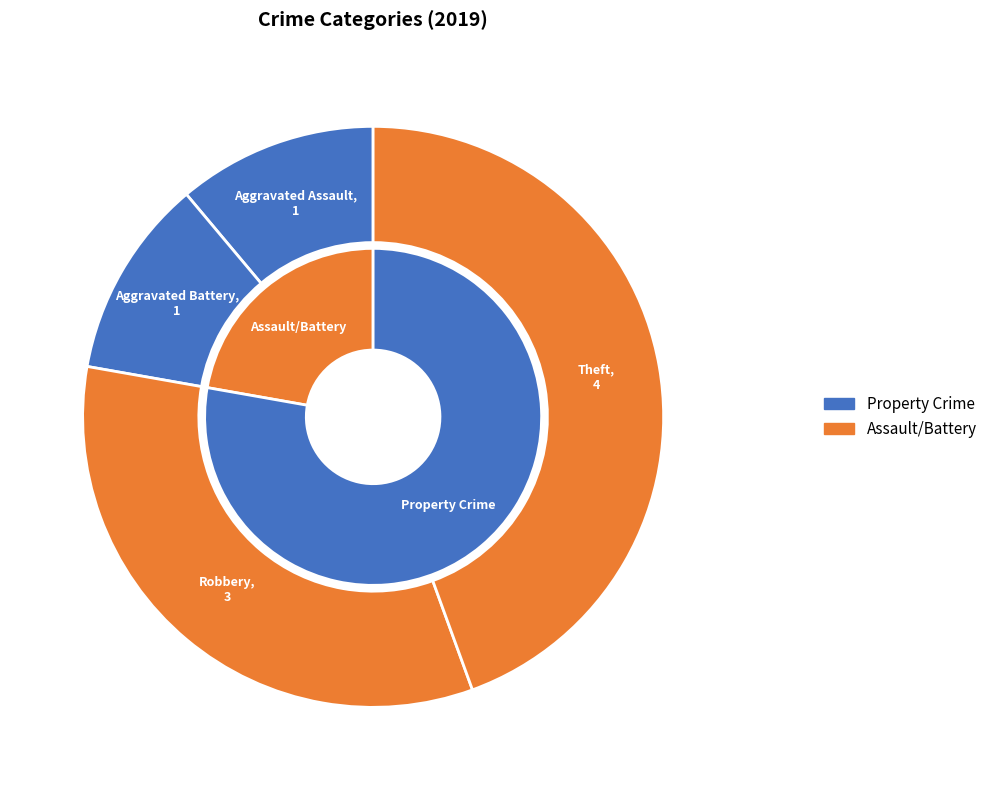

Rank the categories by value from highest to lowest.

Theft, Robbery, Aggravated Assault, Aggravated Battery